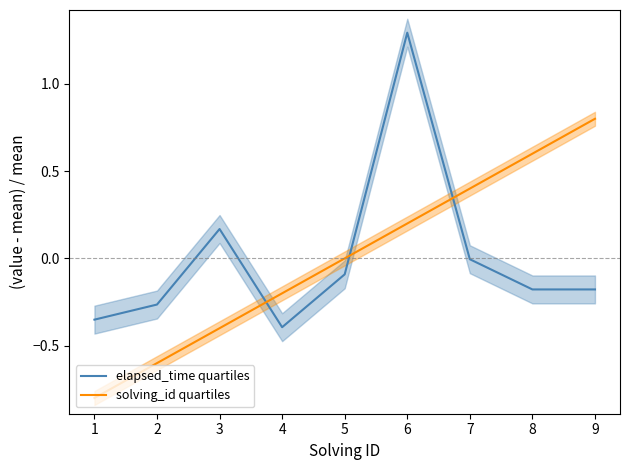

Which category has the highest value in the solving_id quartiles series?

9